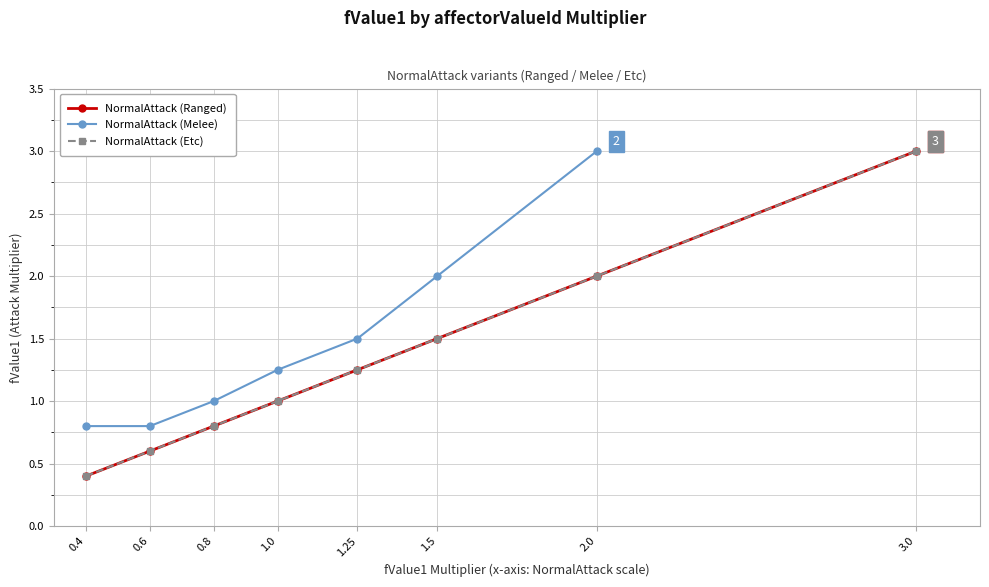

Is this an area chart (filled region under the line)?

No